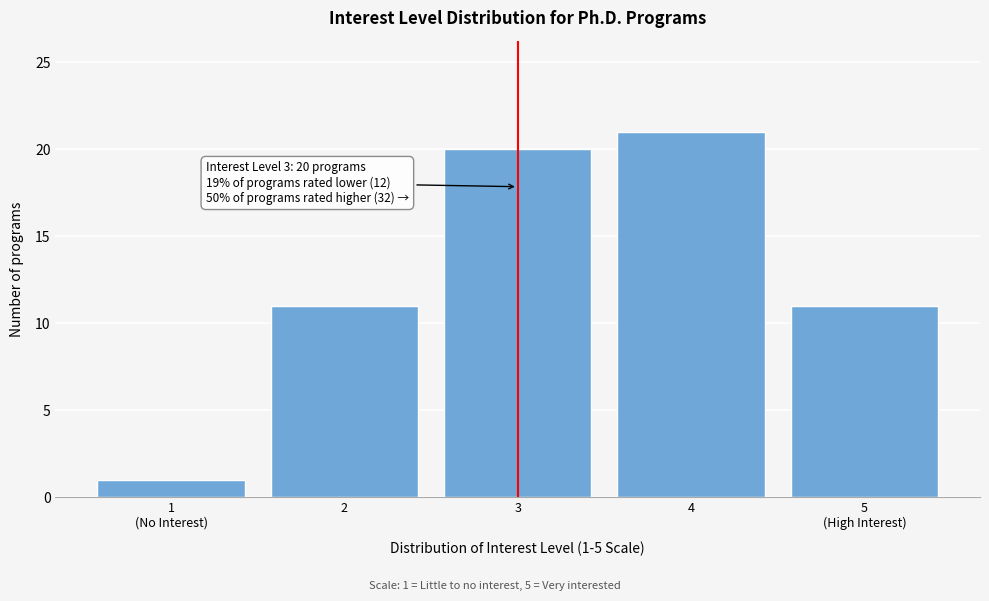

Reading right to left, extract all data points from this chart.

11	21	20	11	1